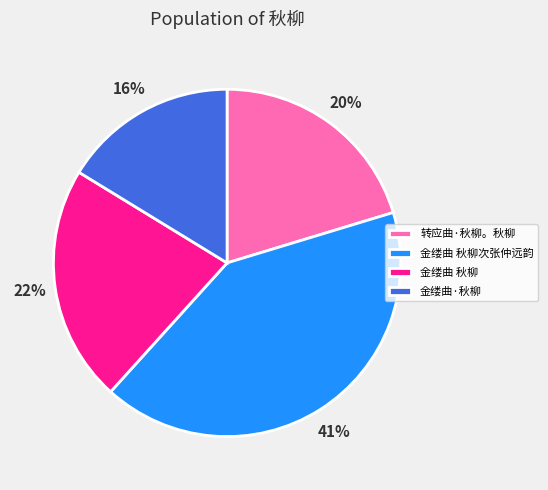

Rank the categories by value from highest to lowest.

金缕曲 秋柳次张仲远韵, 金缕曲 秋柳, 转应曲·秋柳。秋柳, 金缕曲·秋柳